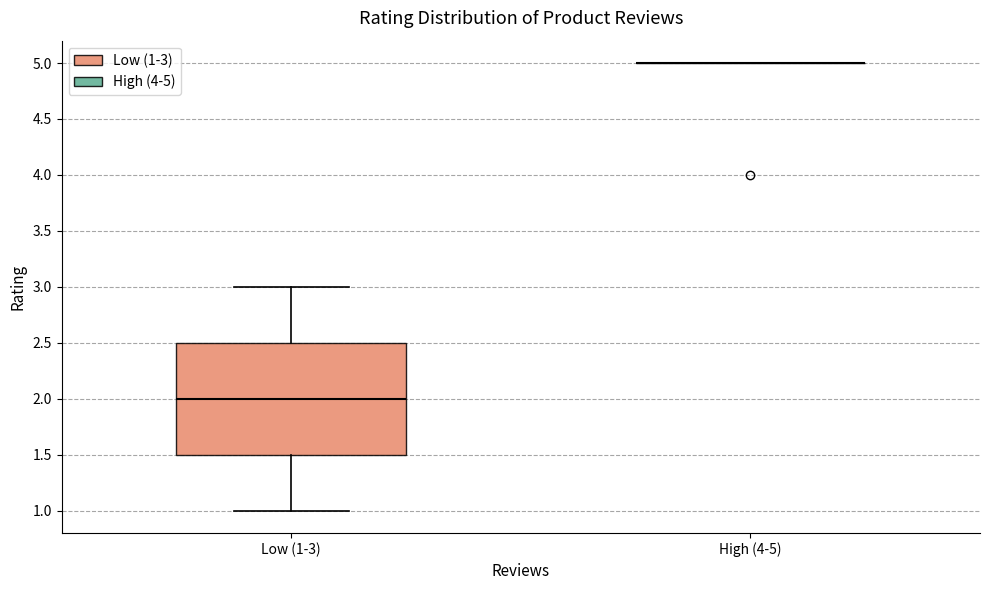

Reading left to right, read every box against the y-axis: the position of its median line, the range the box covers, and the ends of its whiskers. The values are not printed on the chart, so give them approximately, as read against the axis.

Low (1-3): median 2.0, box 1.5 to 2.5, whiskers 1.0 to 3.0
High (4-5): box collapsed to a line at 5.0, whiskers 5.0 to 5.0